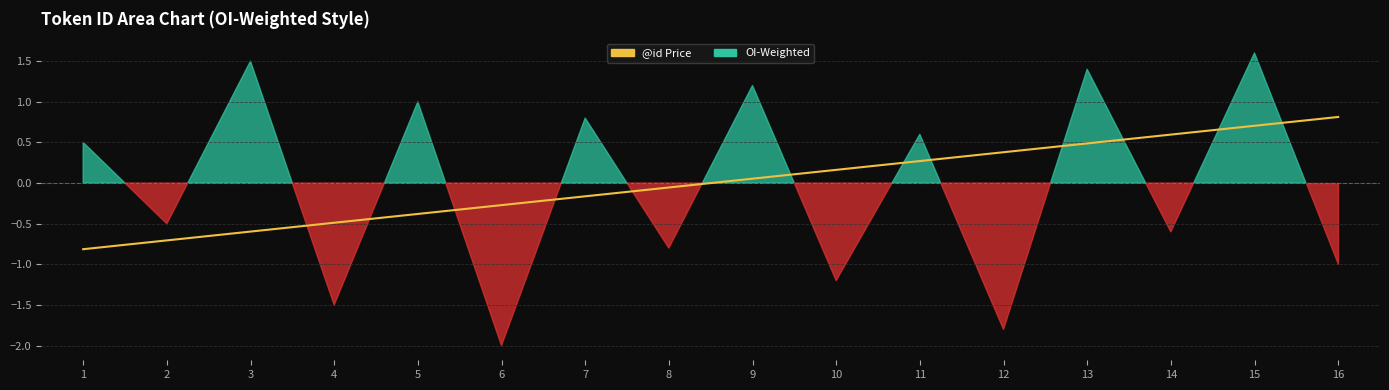

Which has a higher value, 8 or 7?

8